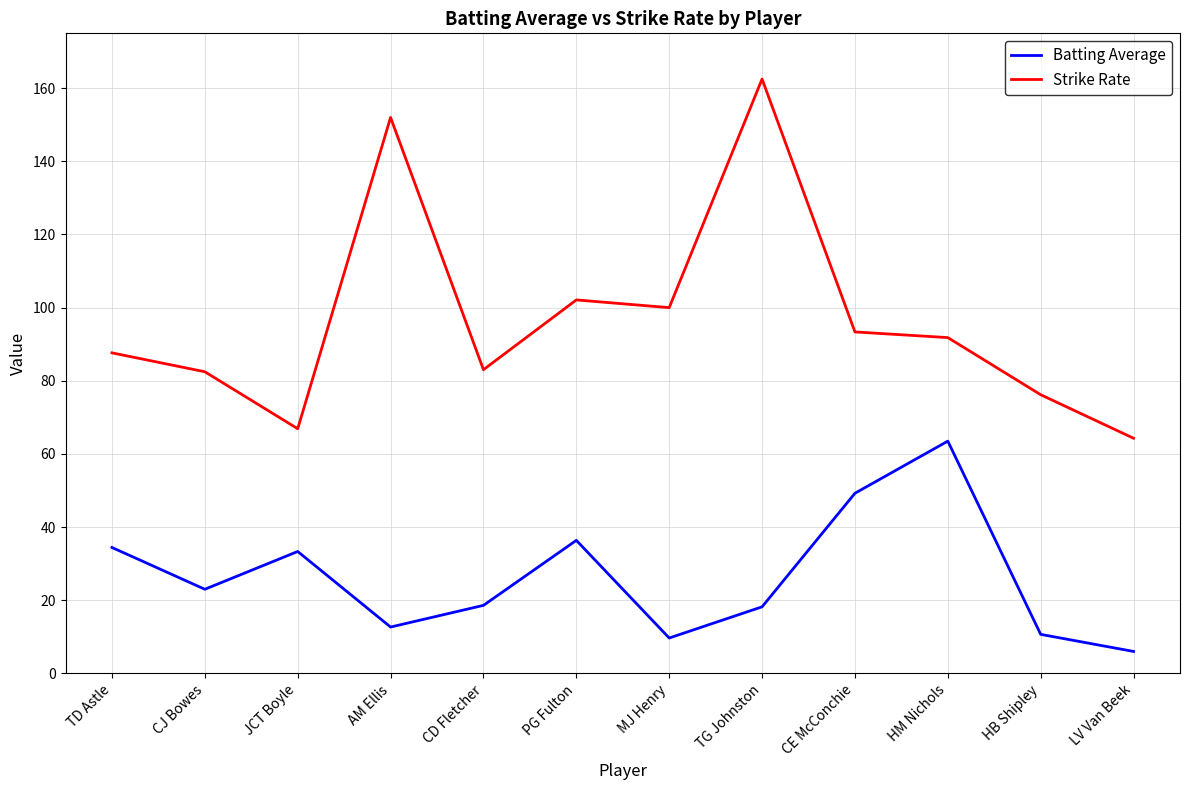

Where does the Batting Average series first go above 23?

TD Astle